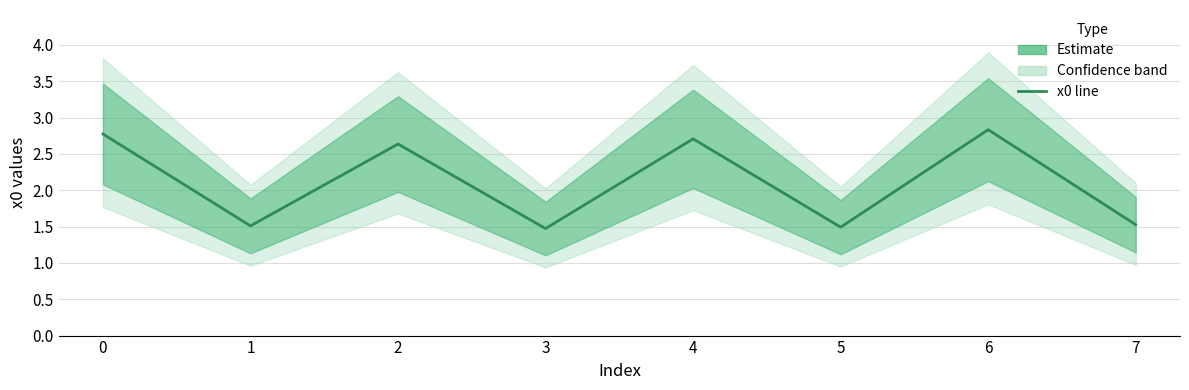

What is the approximate value at 0?

2.8